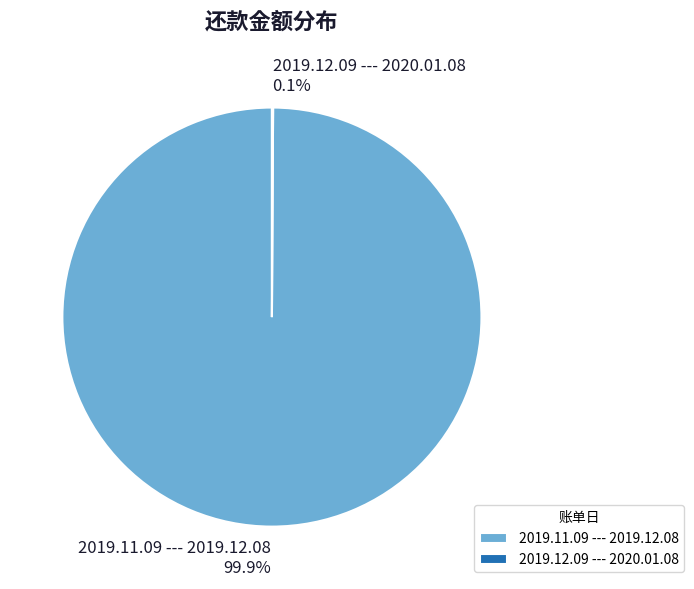

What is the largest slice in the pie chart?

2019.11.09 --- 2019.12.08